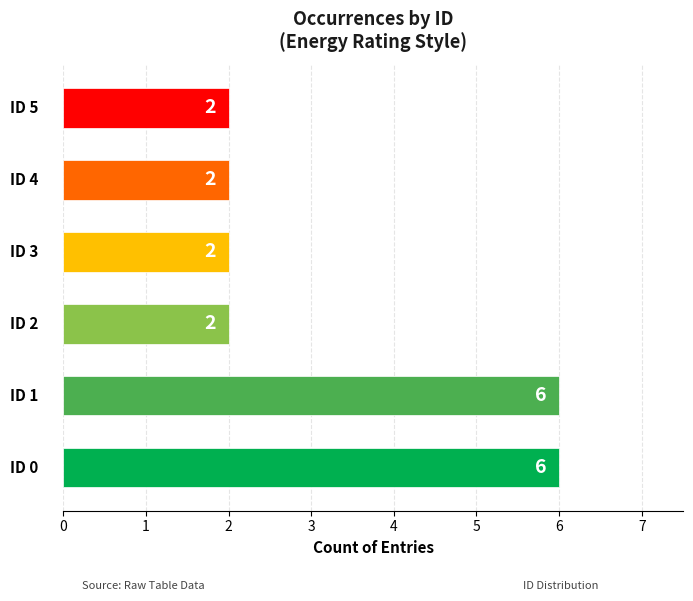

How many bars are there in total?

6